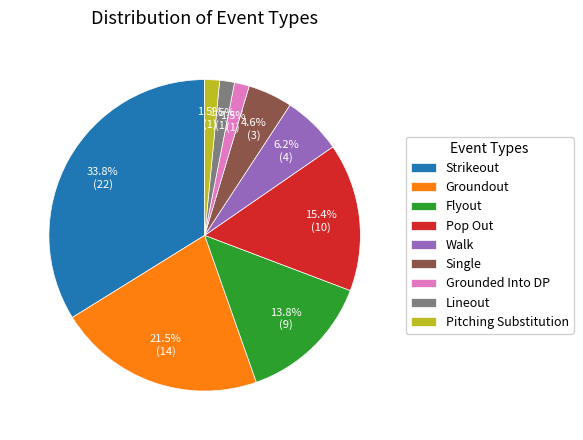

Count the number of slices in the pie.

9